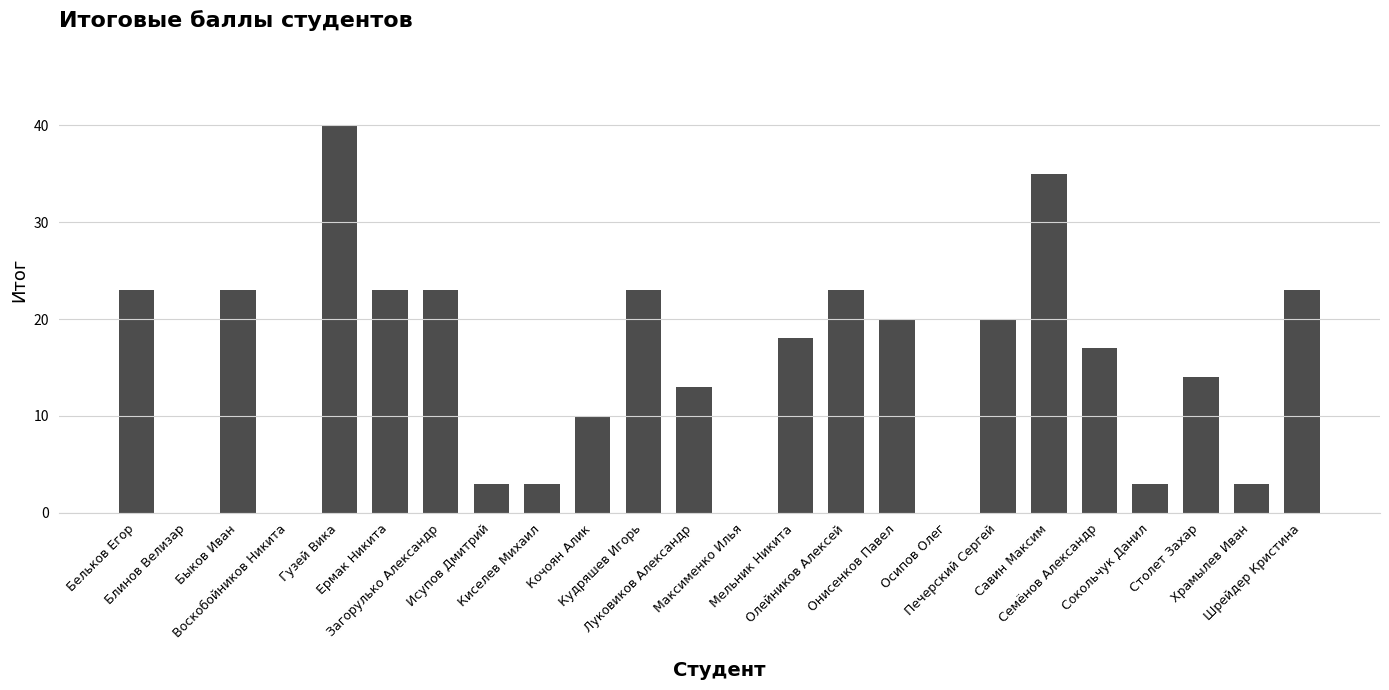

Reading left to right, extract all data points from this chart.

23	0	23	0	40	23	23	3	3	10	23	13	0	18	23	20	0	20	35	17	3	14	3	23